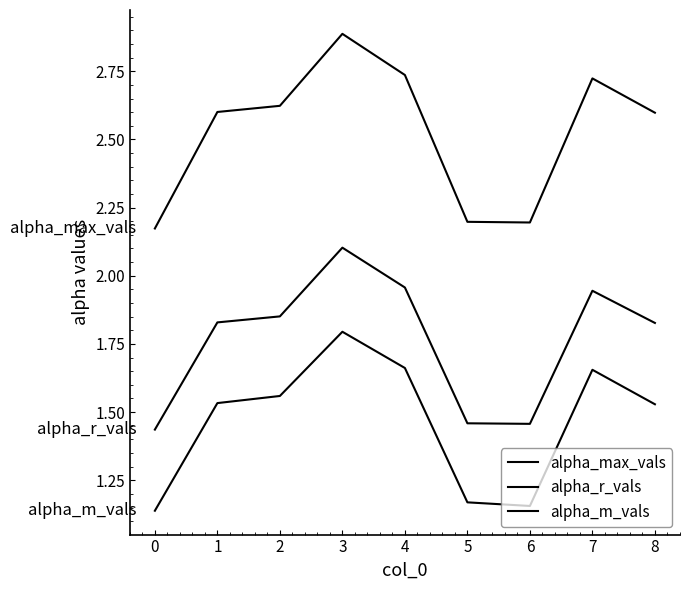

How many lines are shown in the chart?

3